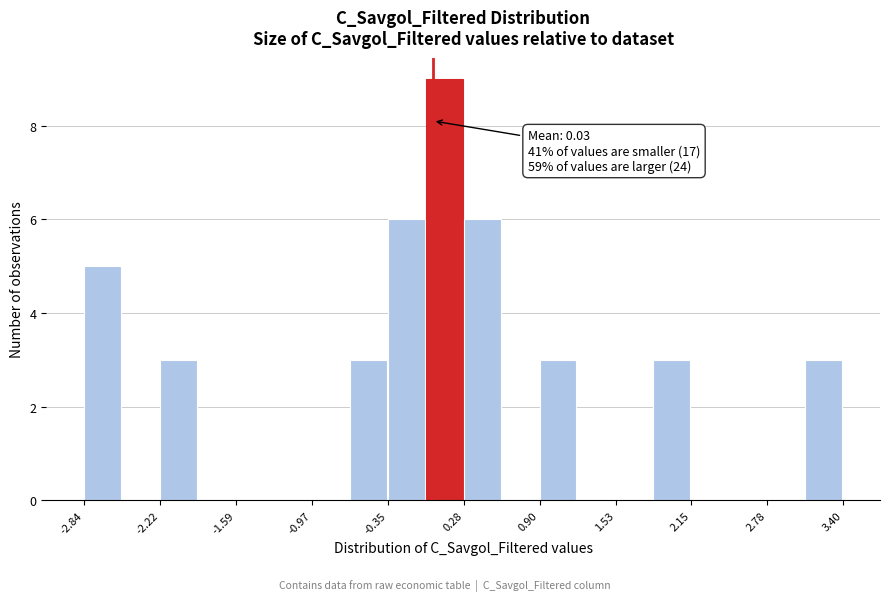

Around what value on the x-axis is the tallest bar? Give the approximate position of its centre, as read against the axis.

0.1